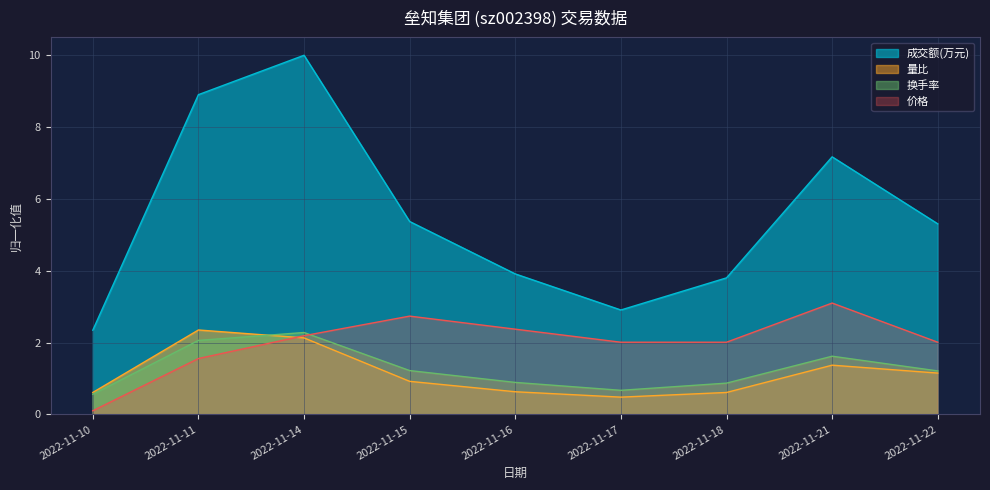

What is the total value across all series at 2022-11-14?

16.6